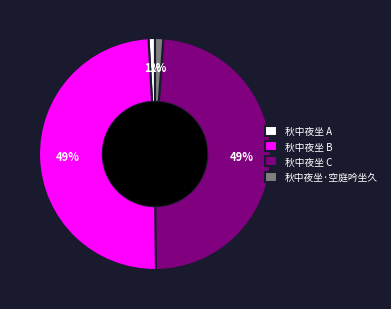

How many slices are in this pie chart?

4